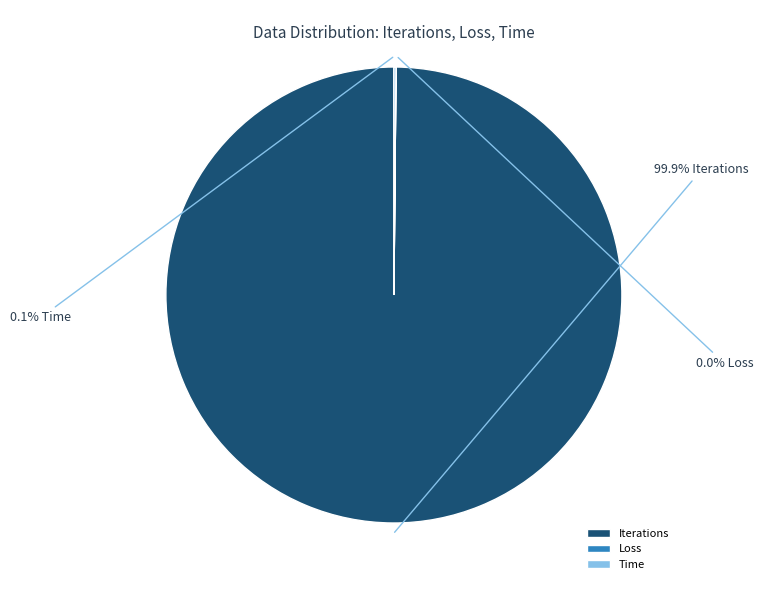

Is there a majority slice in this chart?

Yes